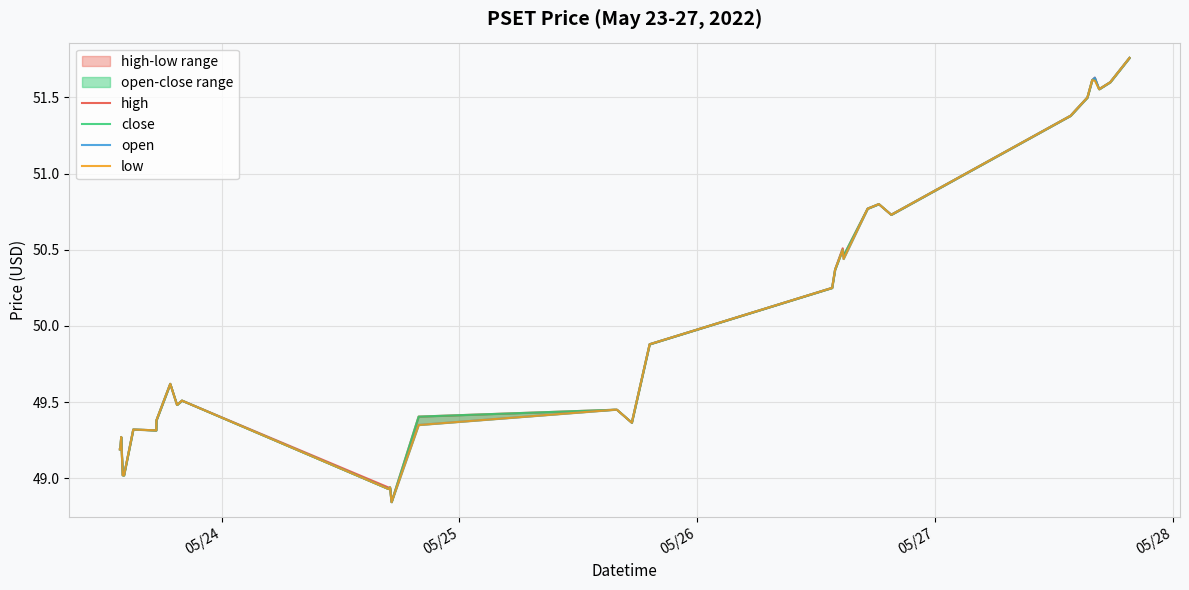

What is the minimum value shown in the chart?

48.8